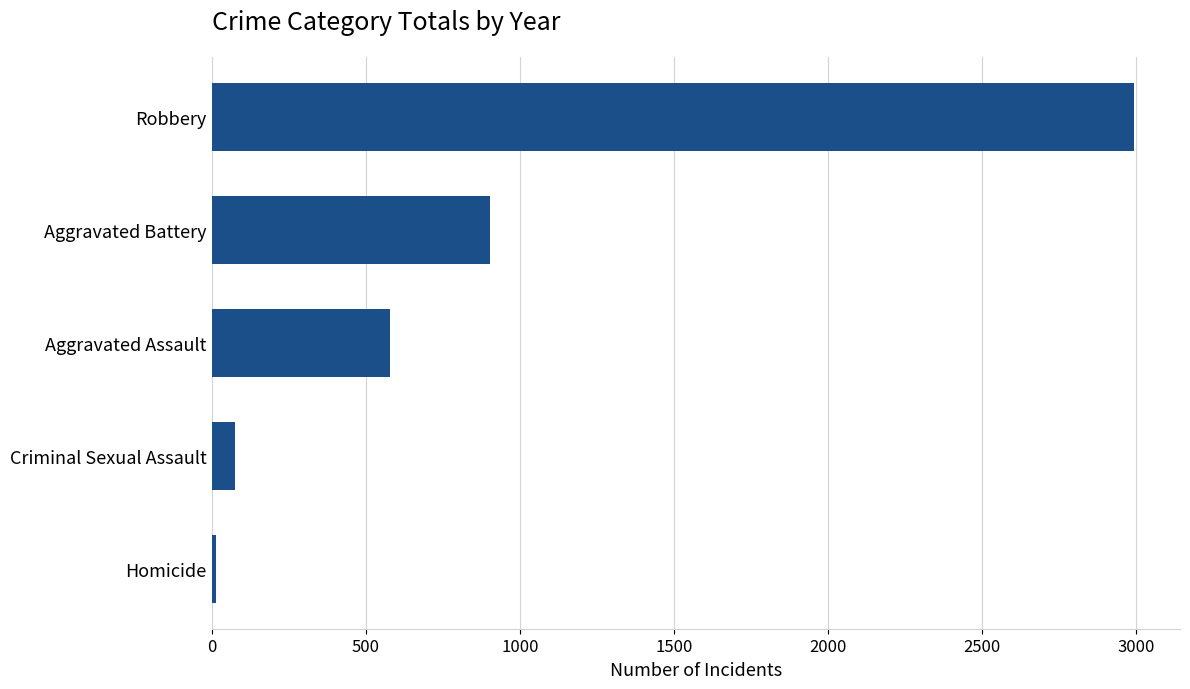

What is the change in value from Aggravated Battery to Criminal Sexual Assault?

-829